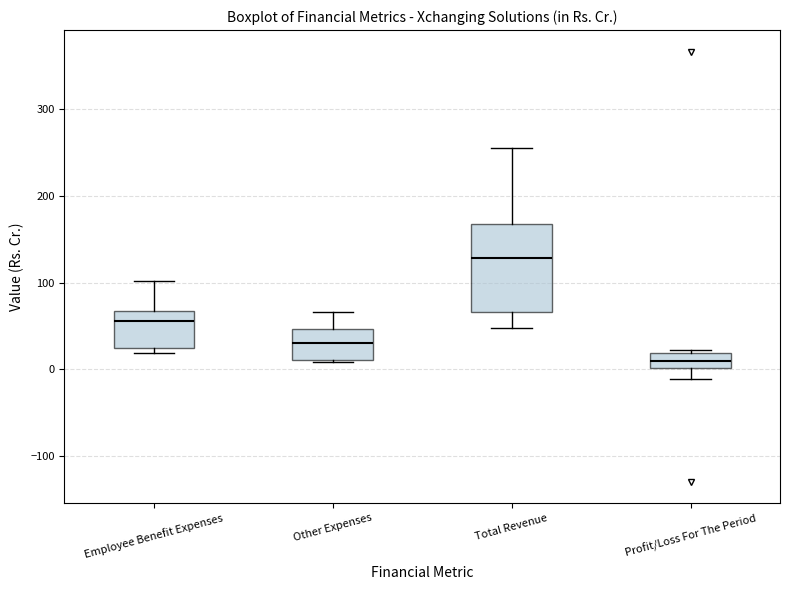

Which box is the tallest, from its lower edge to its upper edge?

Total Revenue